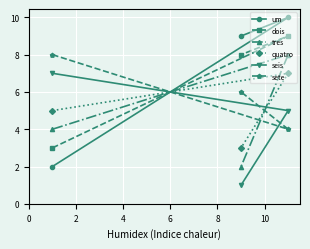

Which series has the widest spread of values?

um